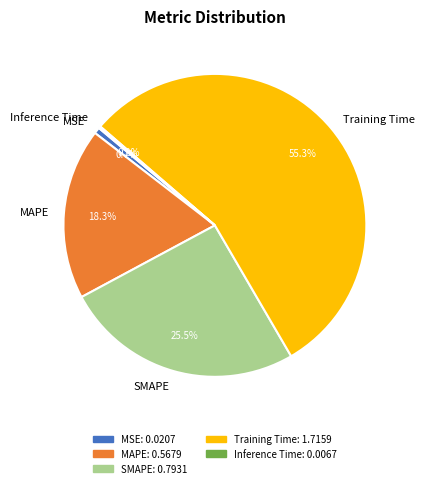

Is there a majority slice in this chart?

Yes